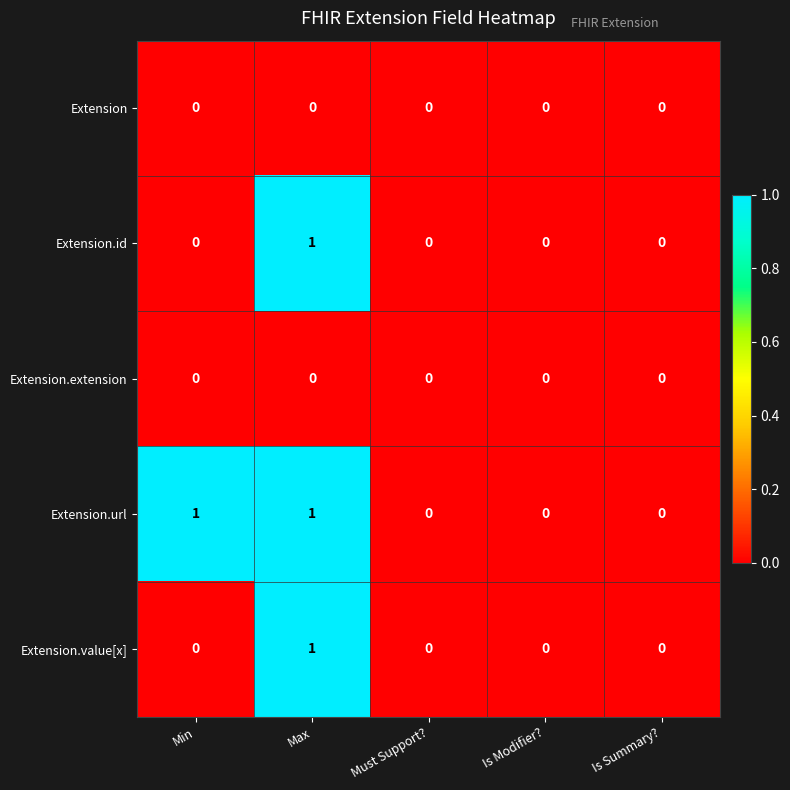

Which series has the largest total across all categories?

Extension.url